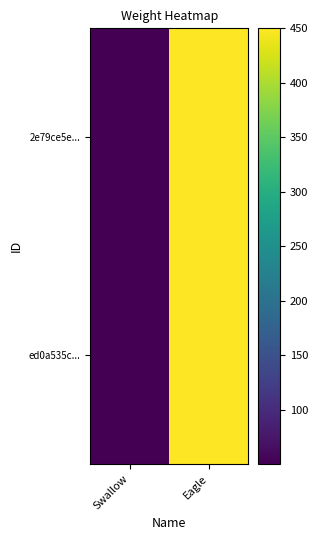

Reading left to right, what are all the values shown in this chart?

2e79ce5e...: Swallow=50.5	Eagle=450.0
ed0a535c...: Swallow=50.5	Eagle=450.0